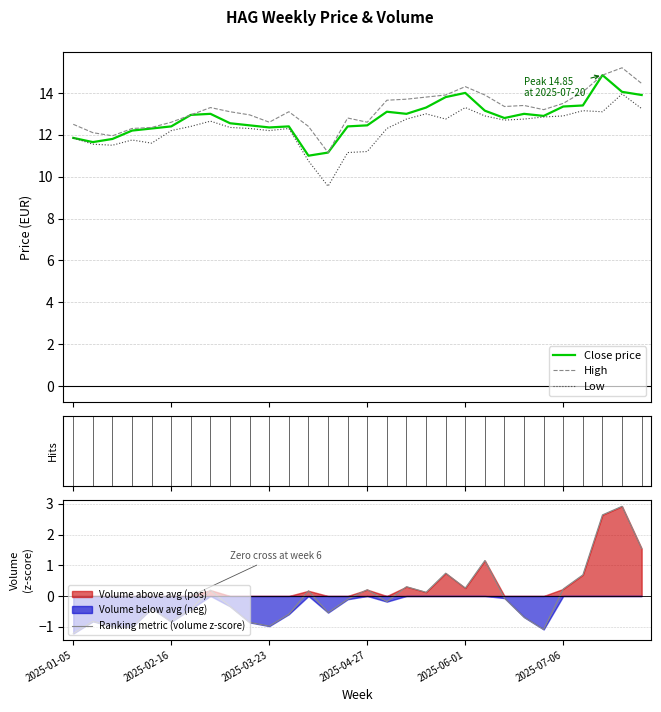

True or false: low has a value of 5.6 at 2025-02-23.

False